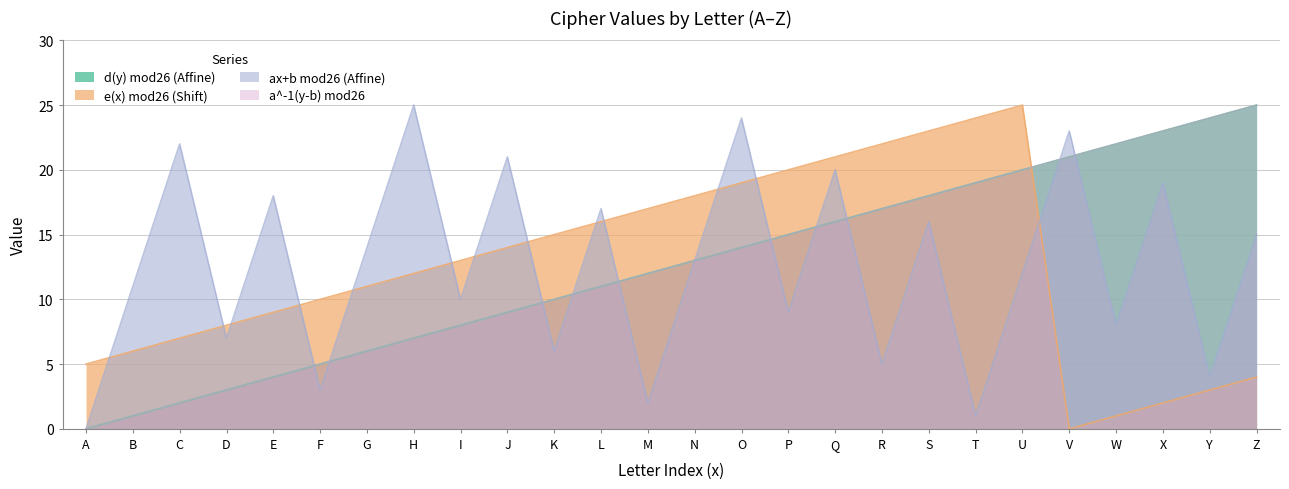

The a^-1(y-b) mod26 series shows 18 at L. True or false?

False